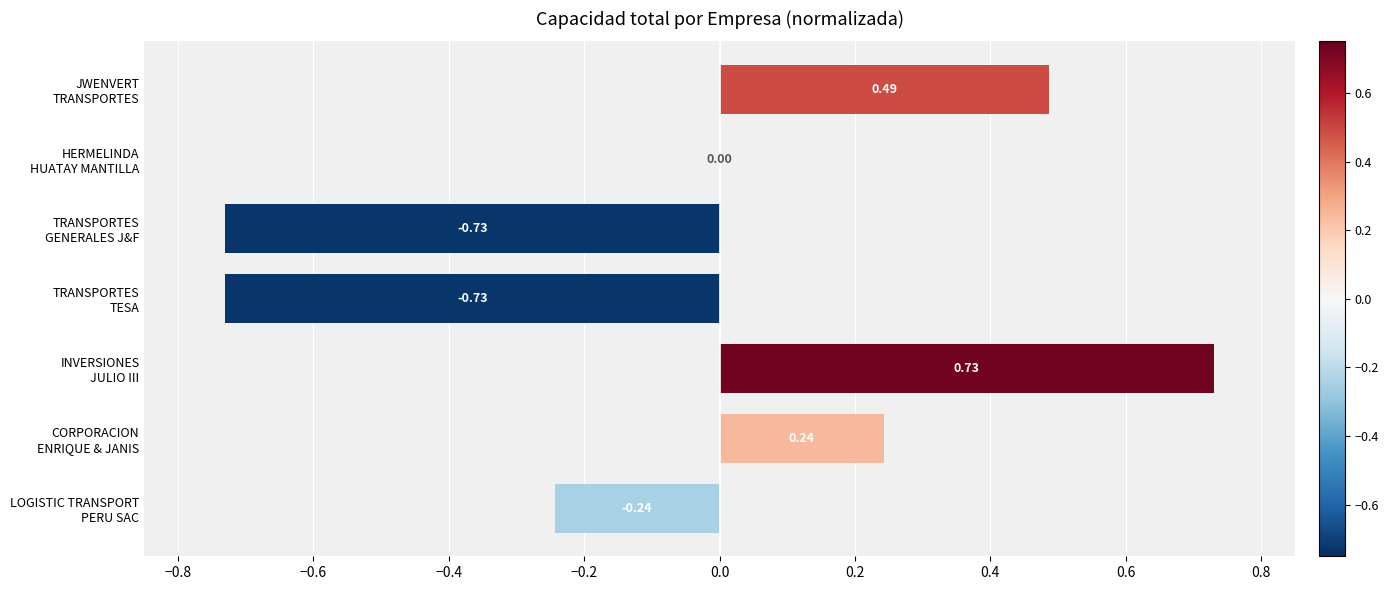

Count the number of categories in the chart.

7